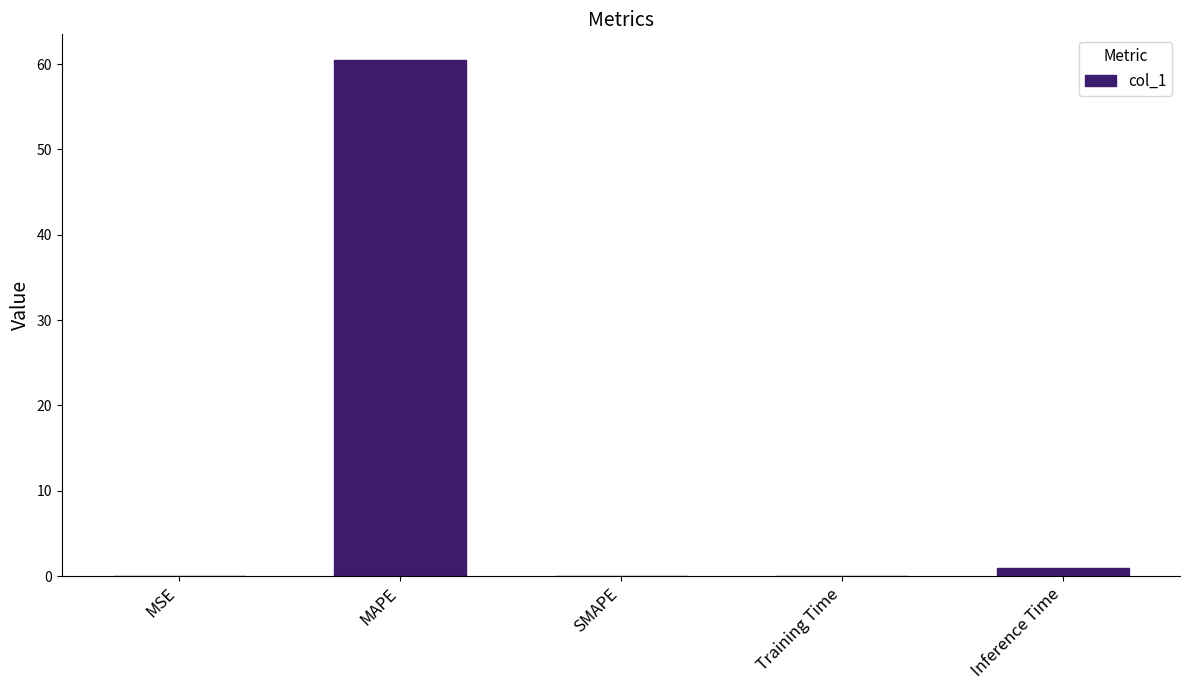

The chart shows a value of 37.6 at SMAPE. True or false?

False